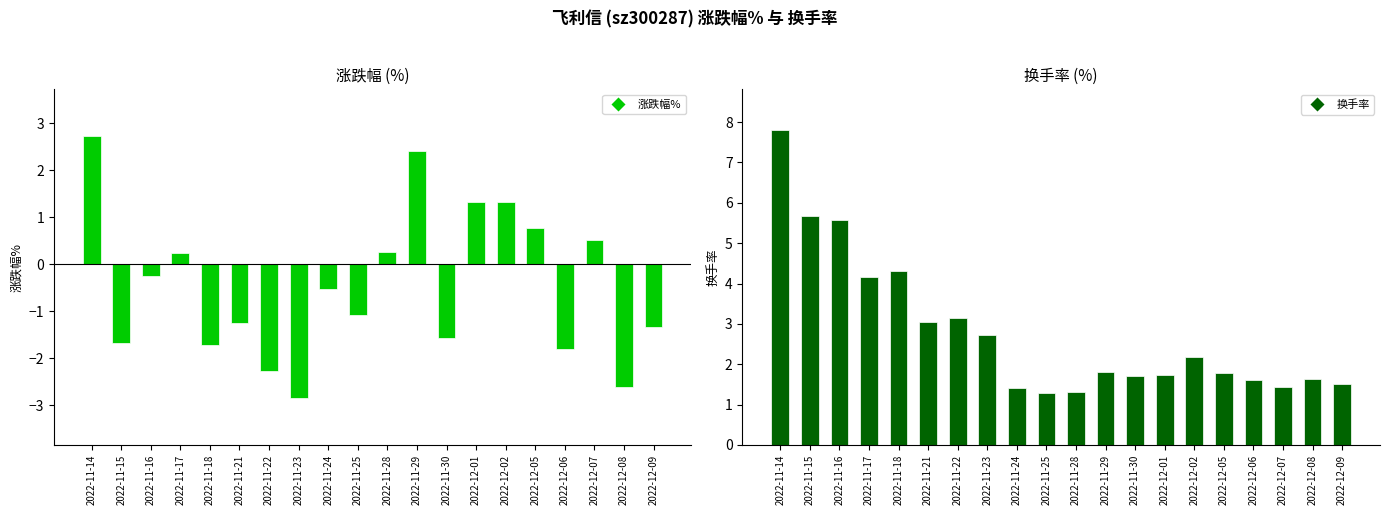

What is the difference between the 换手率 values at 2022-12-07 and 2022-11-30?

0.3